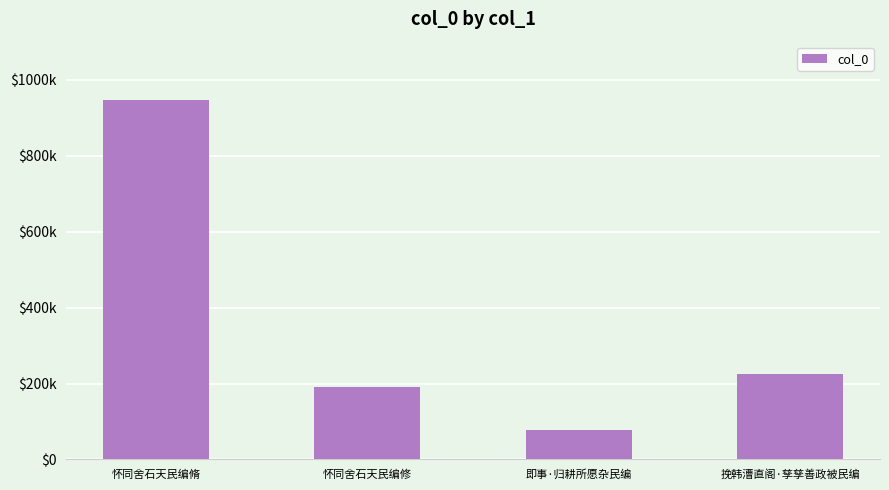

Are the bars horizontal?

No